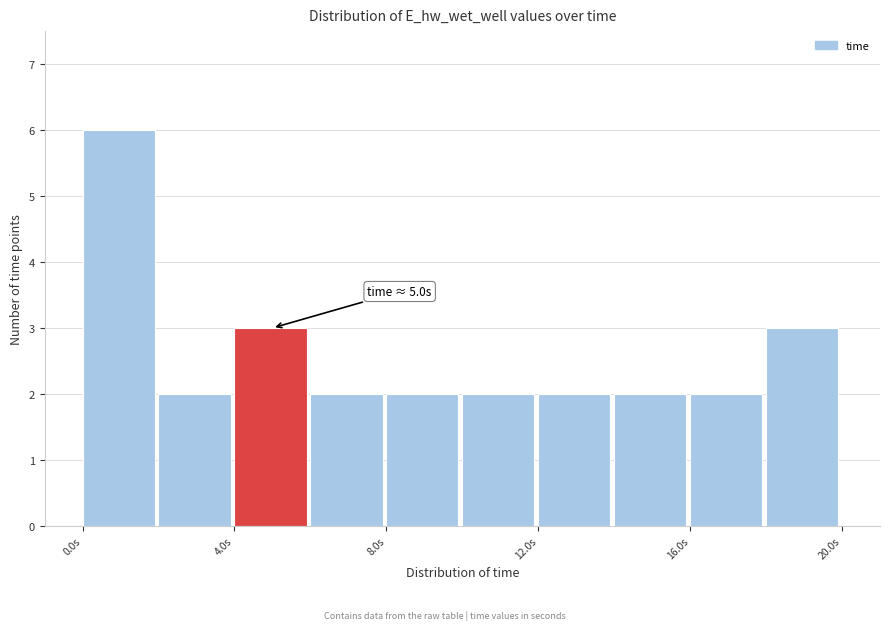

Around what value on the x-axis is the tallest bar? Give the approximate position of its centre, as read against the axis.

1.0